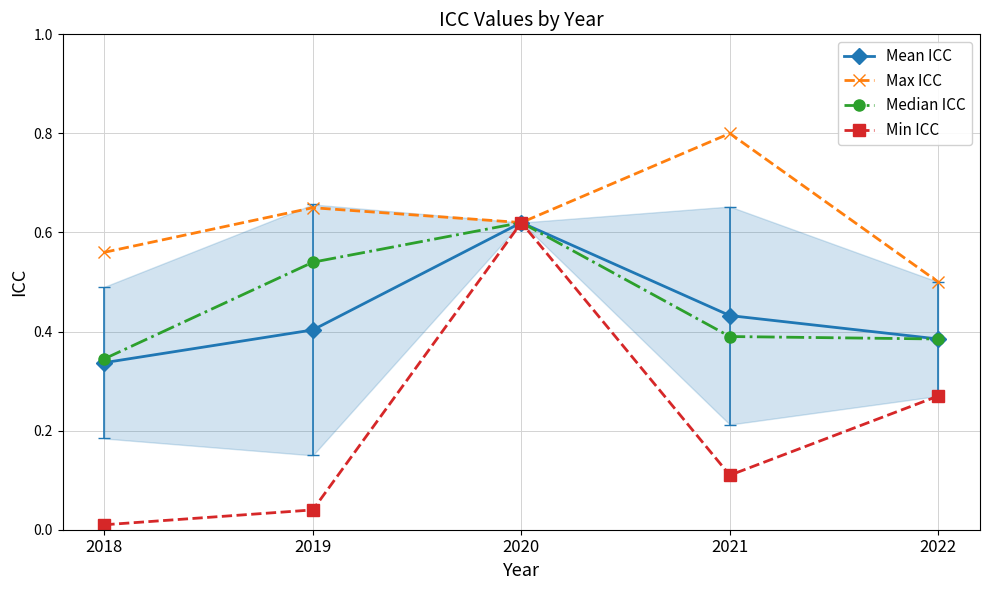

True or false: Min ICC and Mean ICC cross at least once.

False